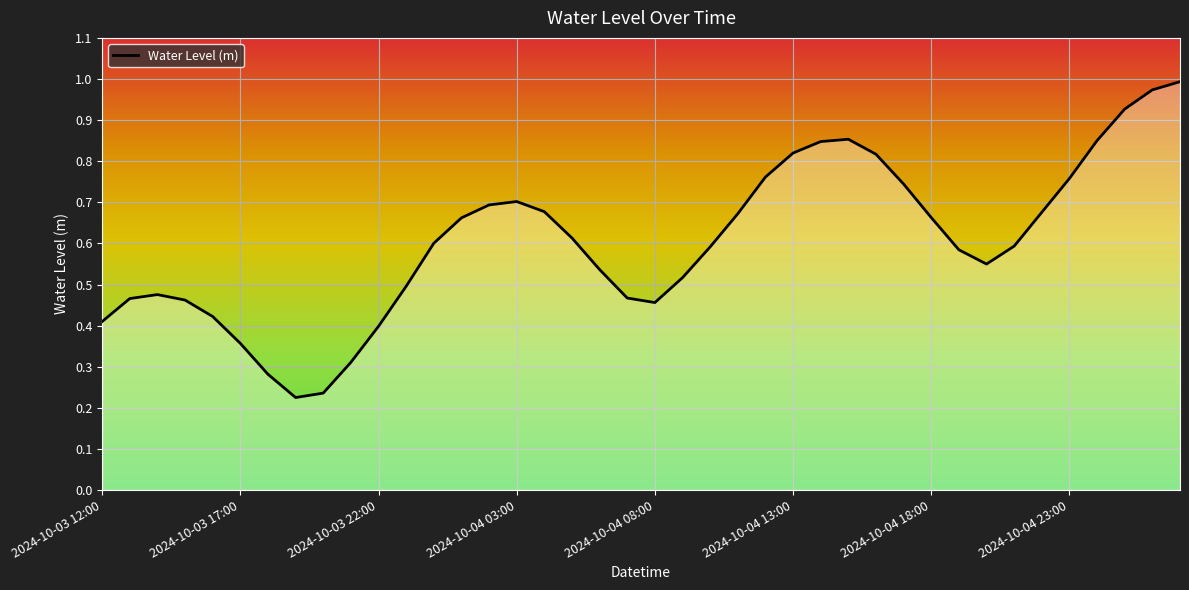

What is the sum of all values?

24.1